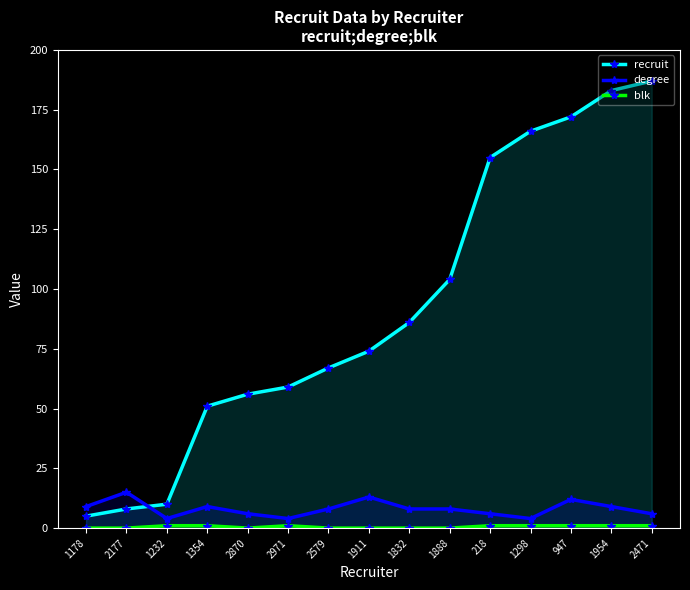

The value of recruit at 2971 is 36. True or false?

False